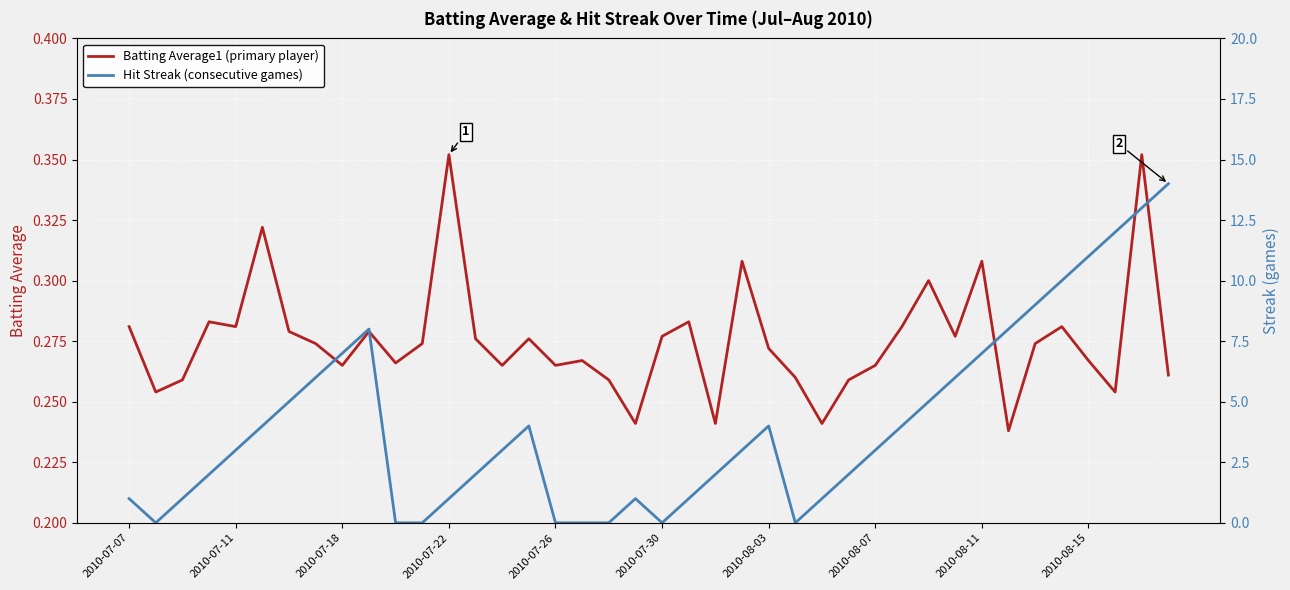

Rank the series by their maximum value, from lowest to highest.

Batting Average1, Streak